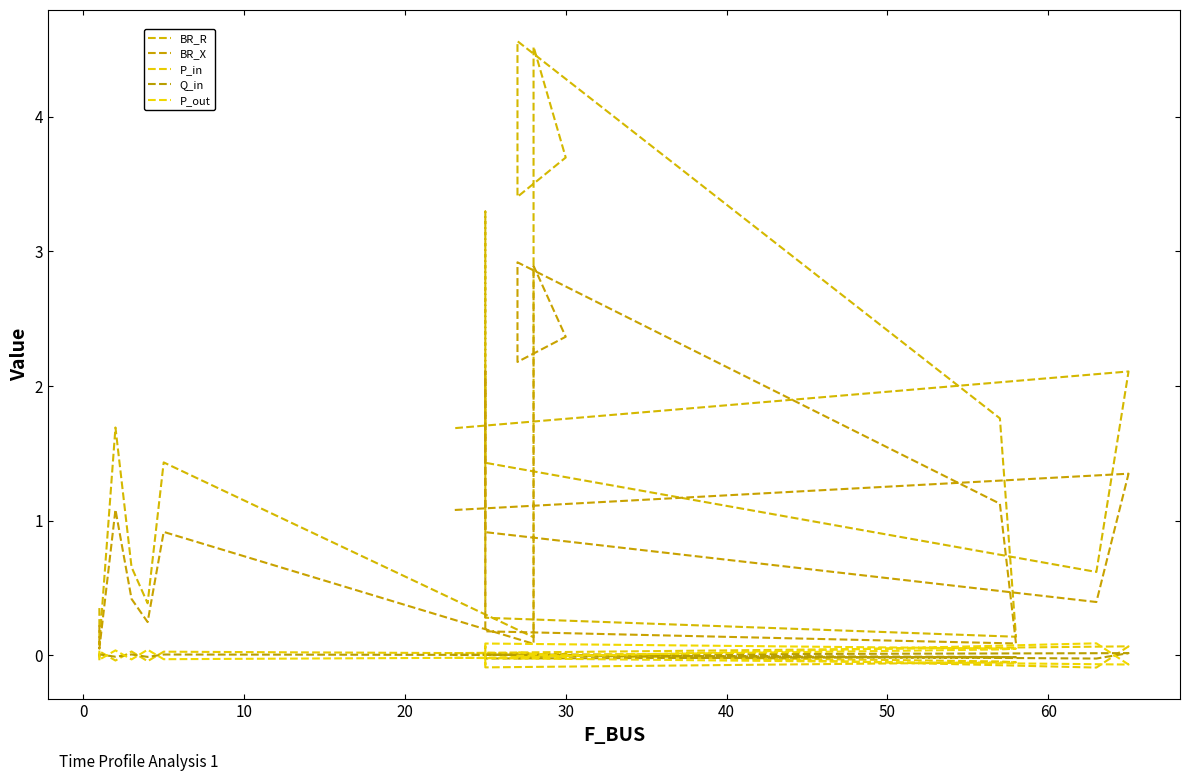

How many lines are shown in the chart?

5